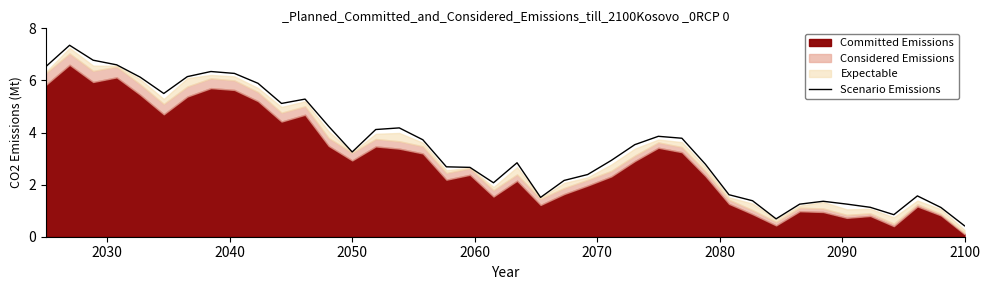

What is the sum of all values?

139.3